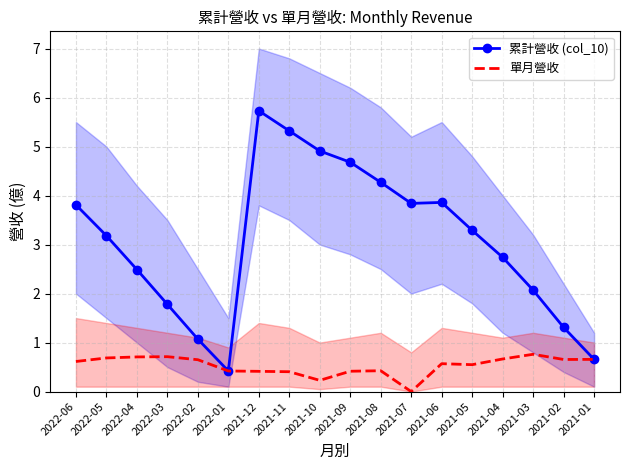

Rank the categories by 累計營收 (col_10) value from lowest to highest.

2022-01, 2021-01, 2022-02, 2021-02, 2022-03, 2021-03, 2022-04, 2021-04, 2022-05, 2021-05, 2022-06, 2021-07, 2021-06, 2021-08, 2021-09, 2021-10, 2021-11, 2021-12